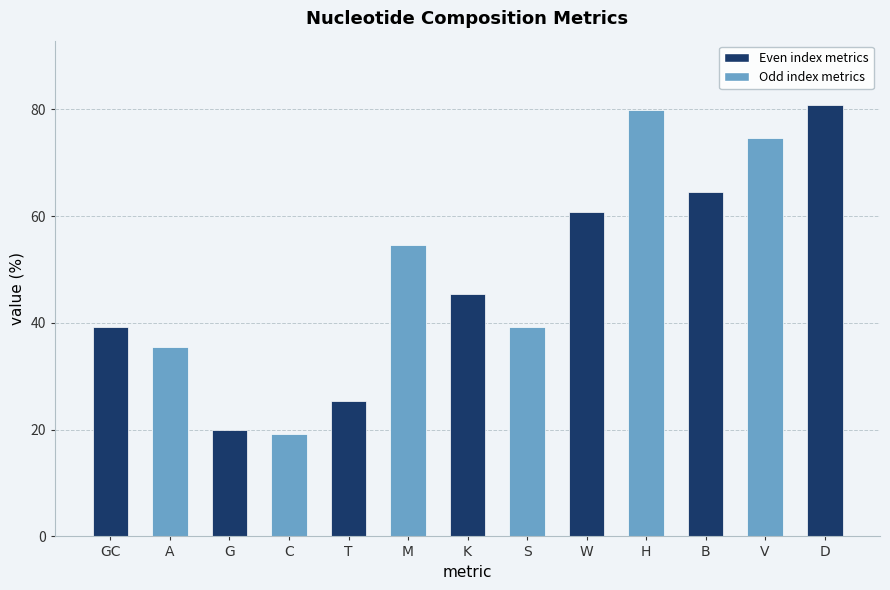

Are the bars horizontal?

No